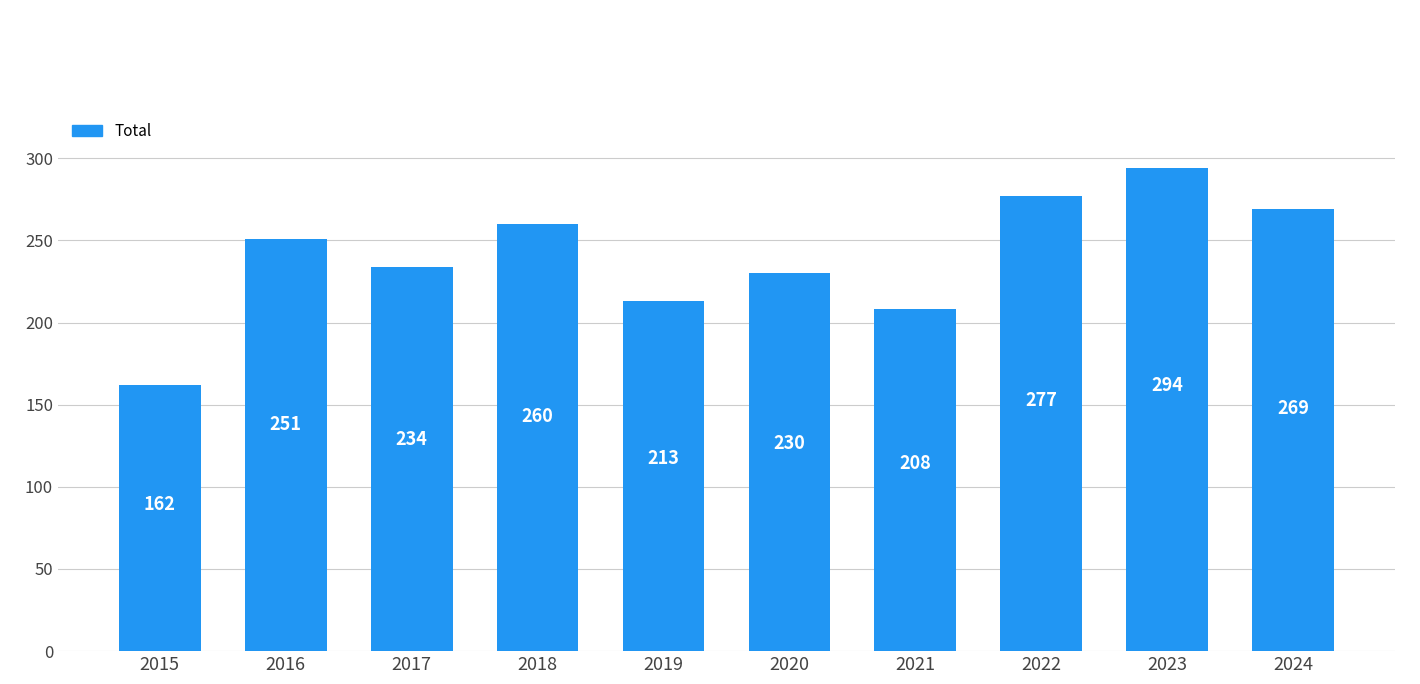

Count the number of data series in this chart.

1